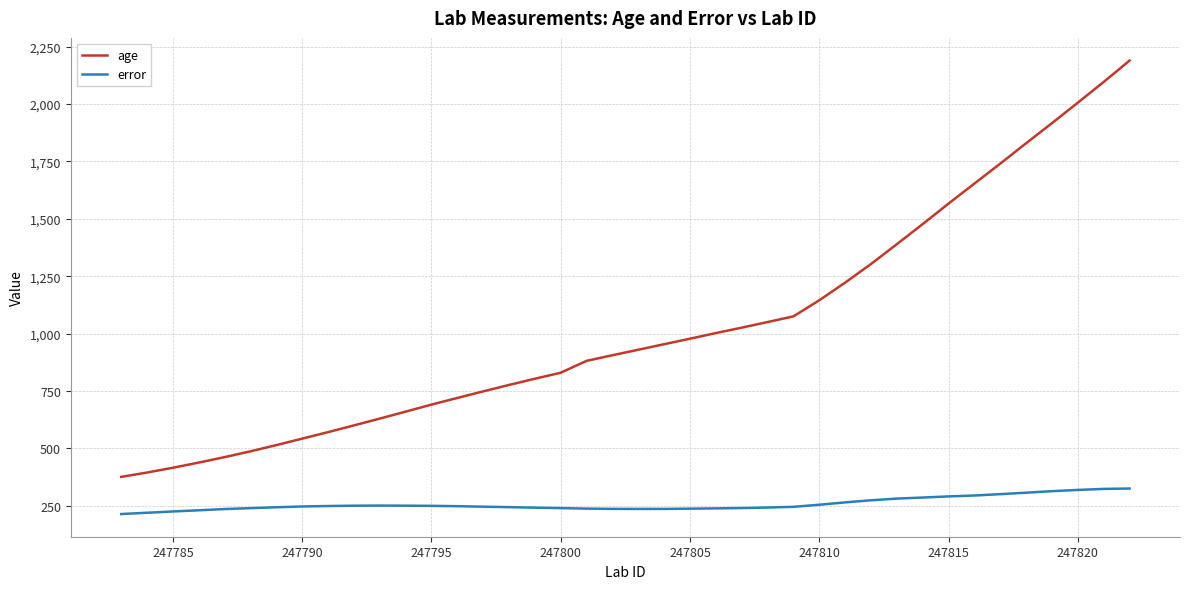

How many lines are shown in the chart?

2